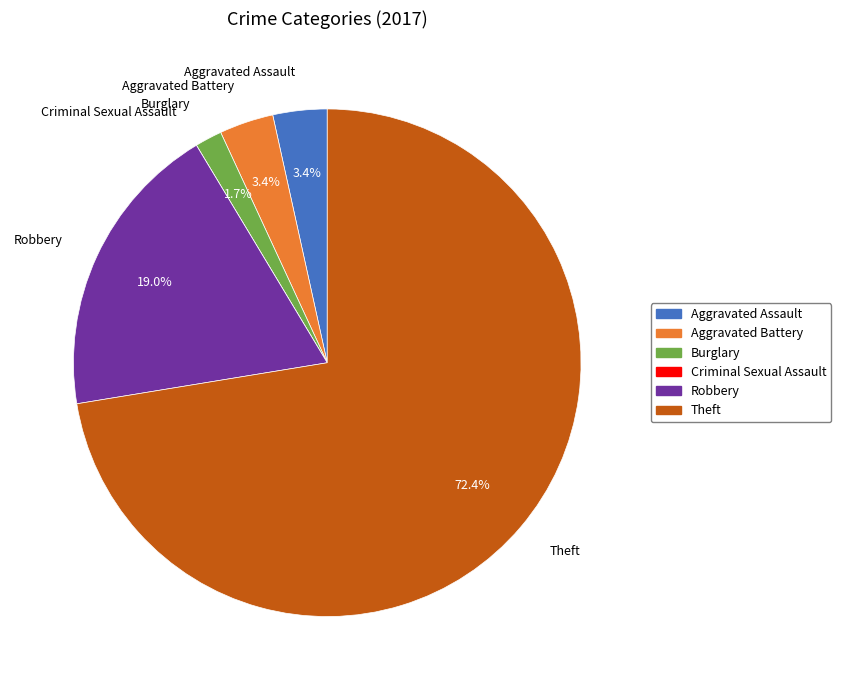

To the nearest percent, what is the combined percentage of Burglary and Aggravated Battery?

5%